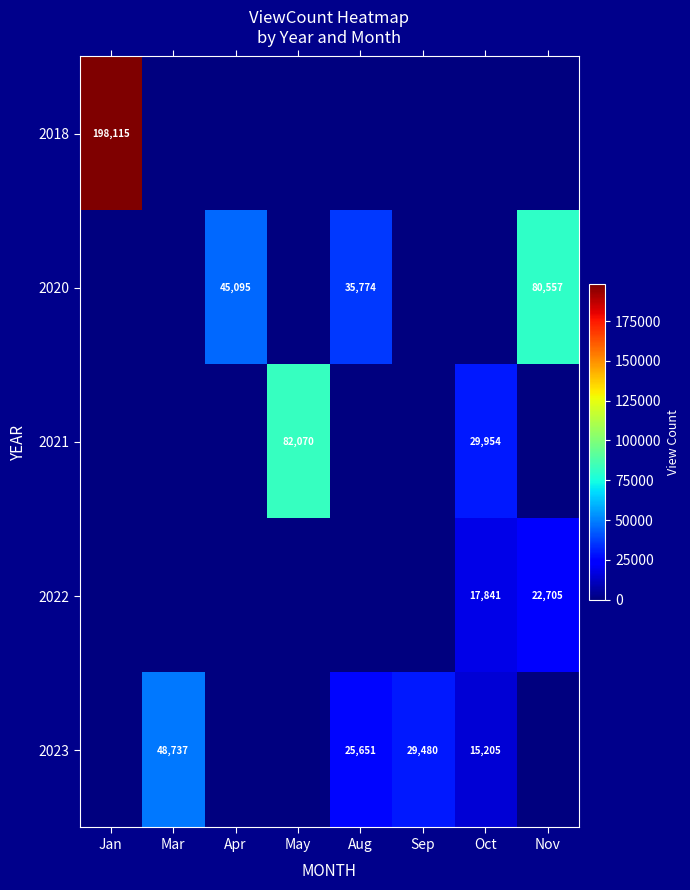

The value of 2020 at Apr is 26885. True or false?

False